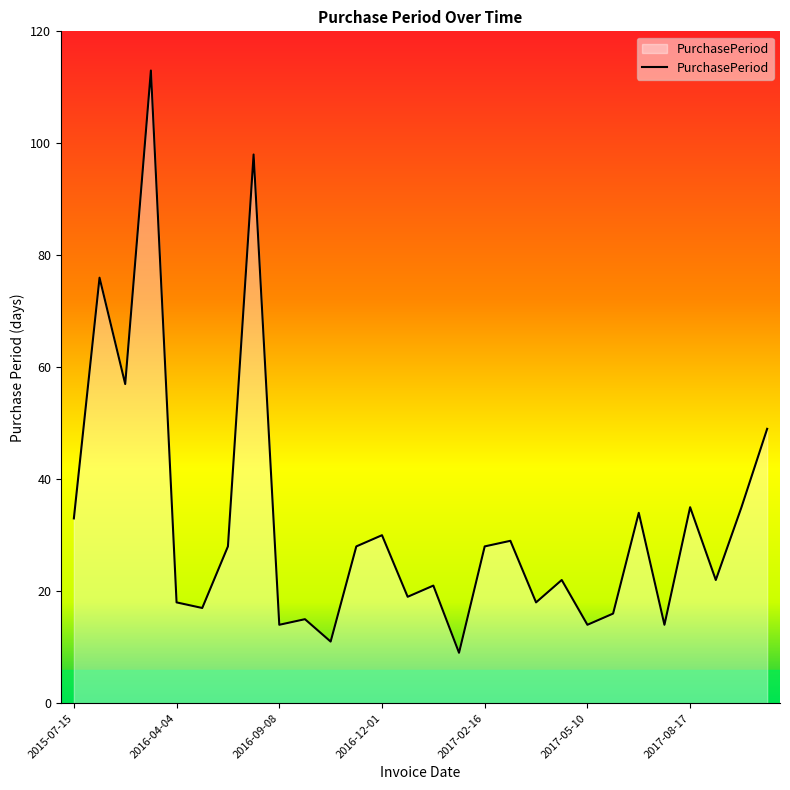

What is the smallest value displayed?

9